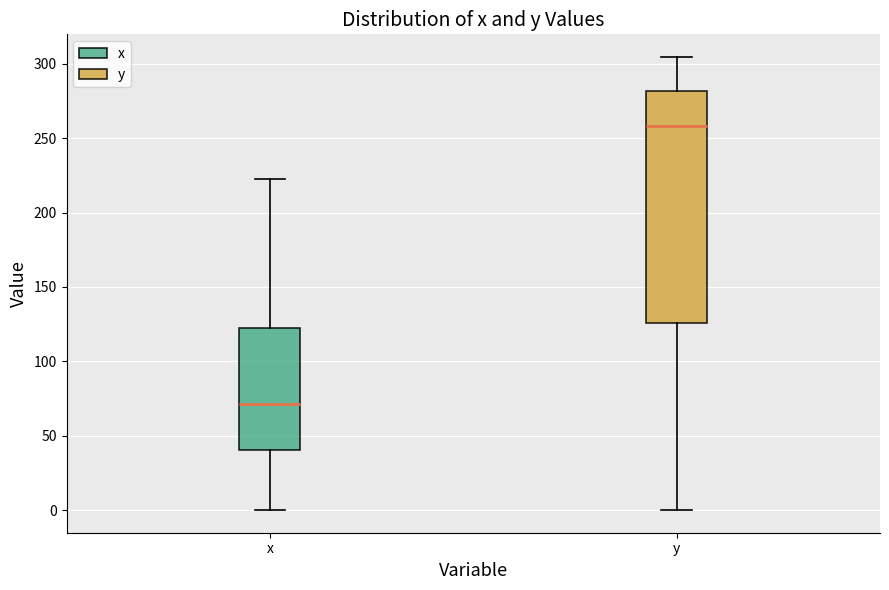

Reading left to right, transcribe this box plot: for each box, give where its median line is, the range the box spans, and where its two whiskers end, as read against the y-axis. The values are not printed on the chart, so give them approximately, as read against the axis.

x: median 70, box 40 to 120, whiskers 0 to 225
y: median 260, box 125 to 280, whiskers 0 to 305